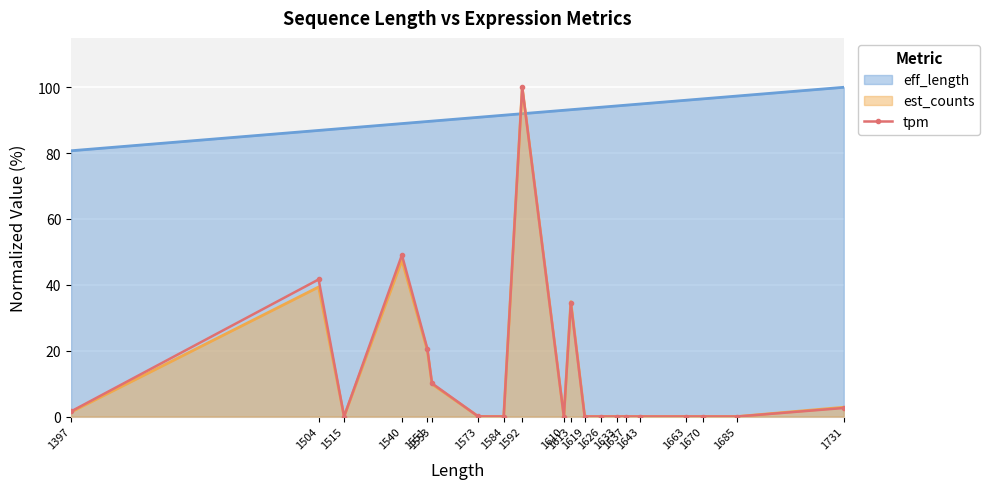

What is the sum of all values?

259.9